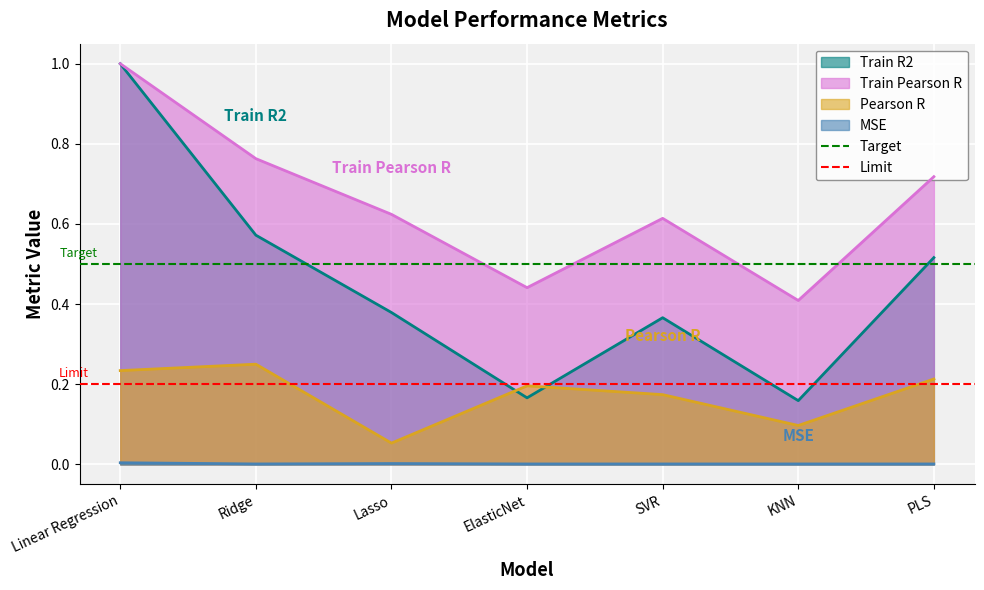

True or false: Train Pearson R and Pearson R intersect in this chart.

False